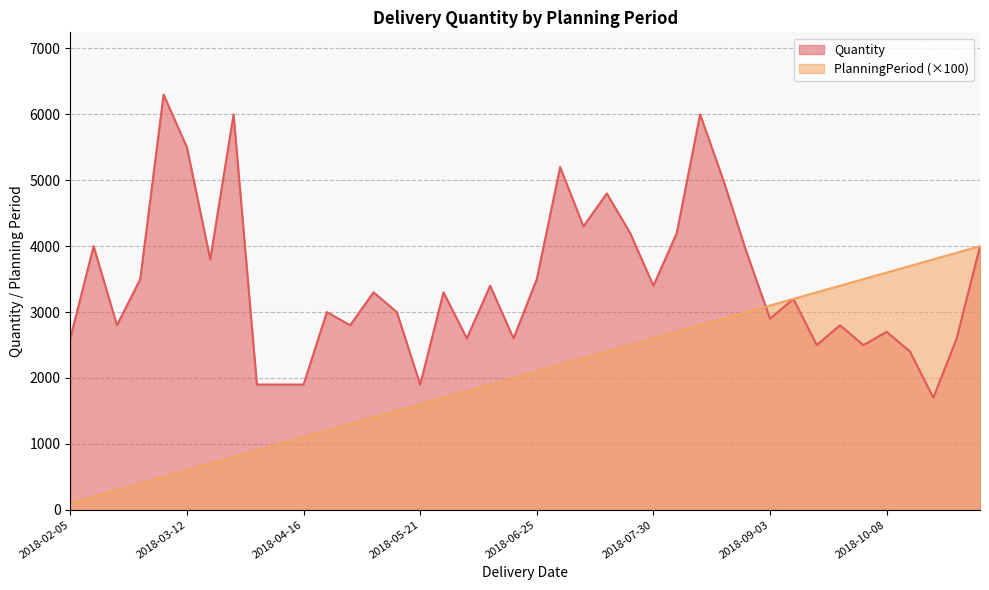

What is the label of the 28th point from the right?

2018-04-30